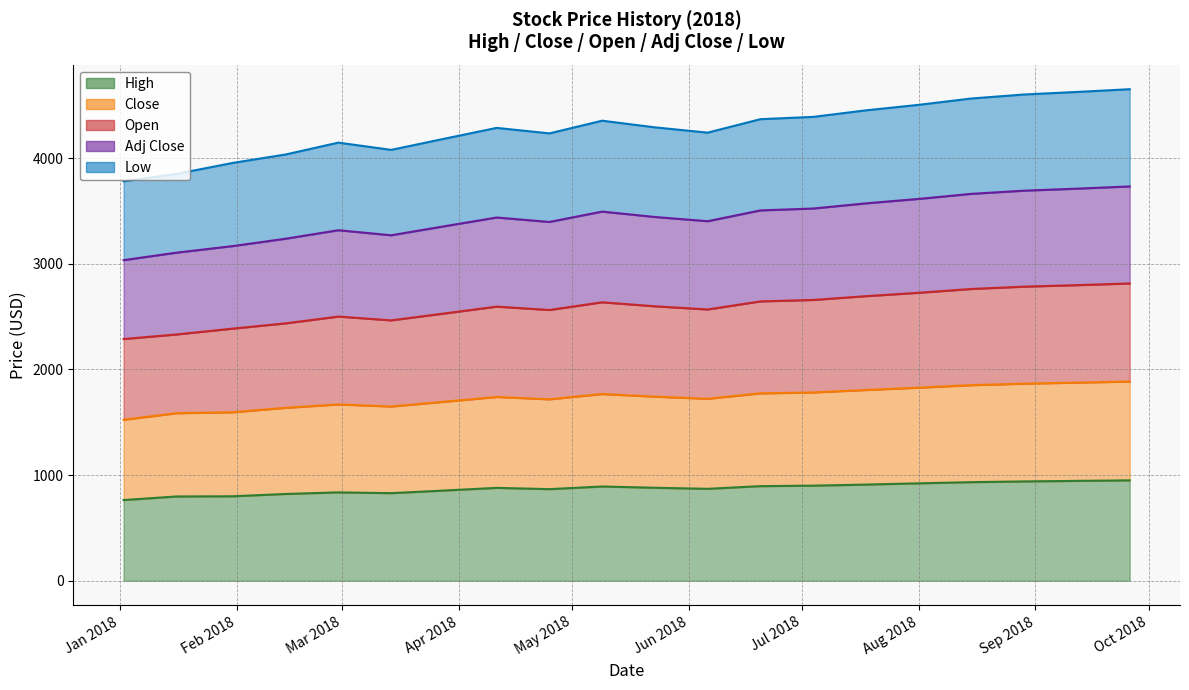

What position from the right is 2018-03-14?

15